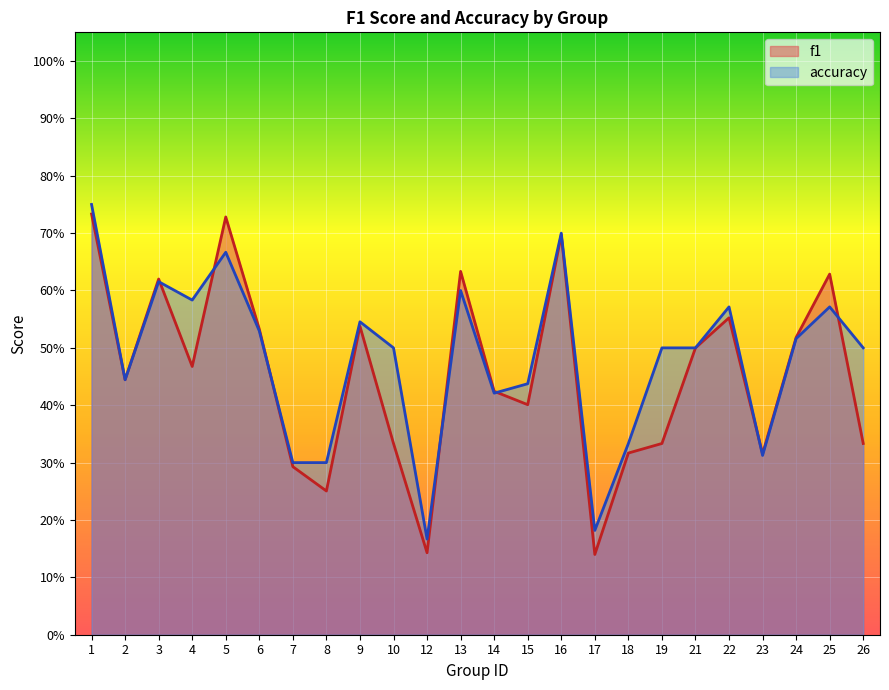

List the series in order of their peak value, highest first.

accuracy, f1